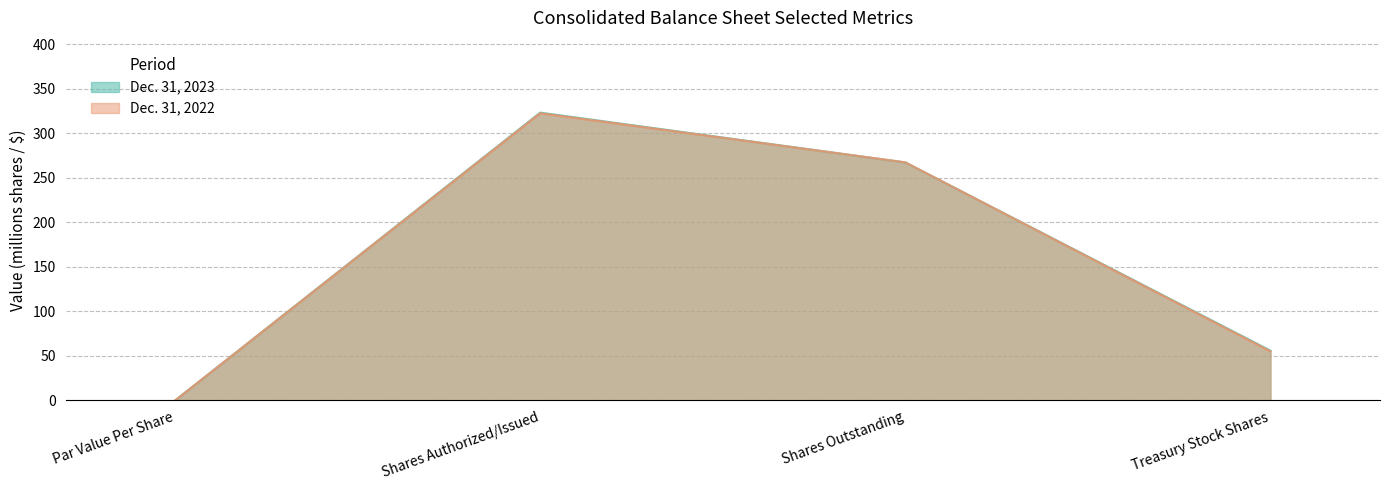

What is the average value of the Dec. 31, 2022 series?

161.2